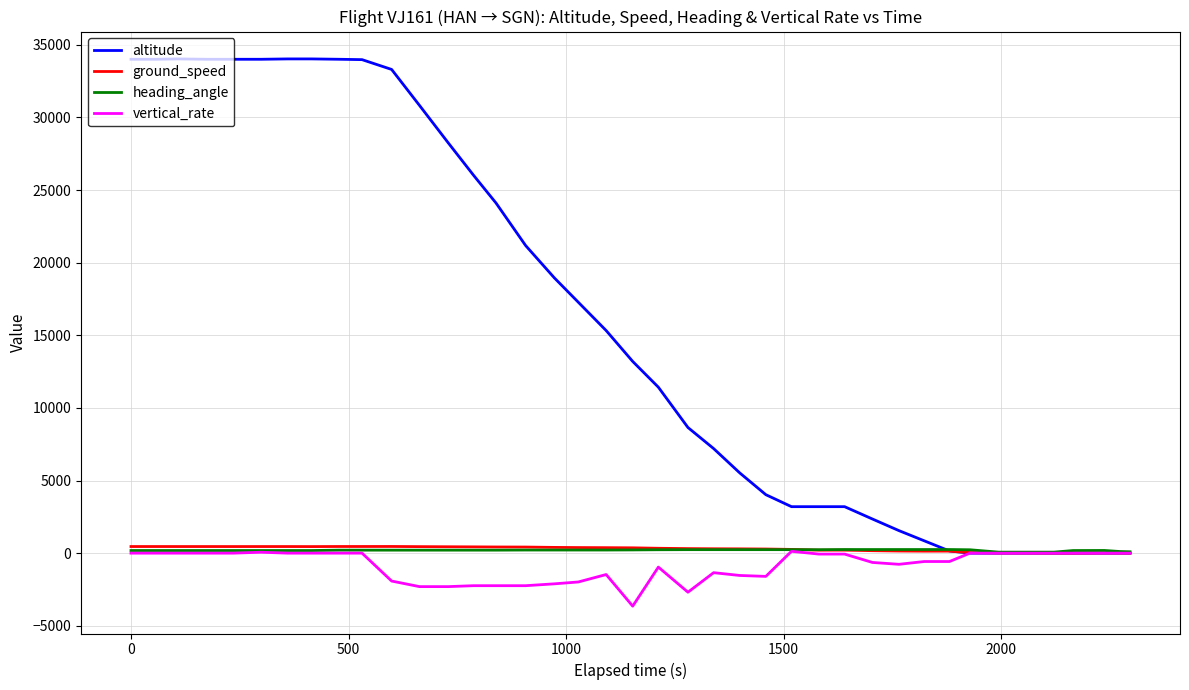

What is the minimum value shown in the chart?

-3648